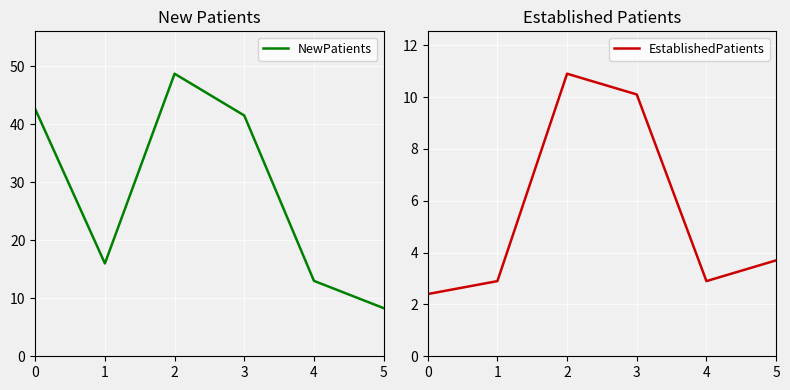

What is the average value of the EstablishedPatients series?

5.5